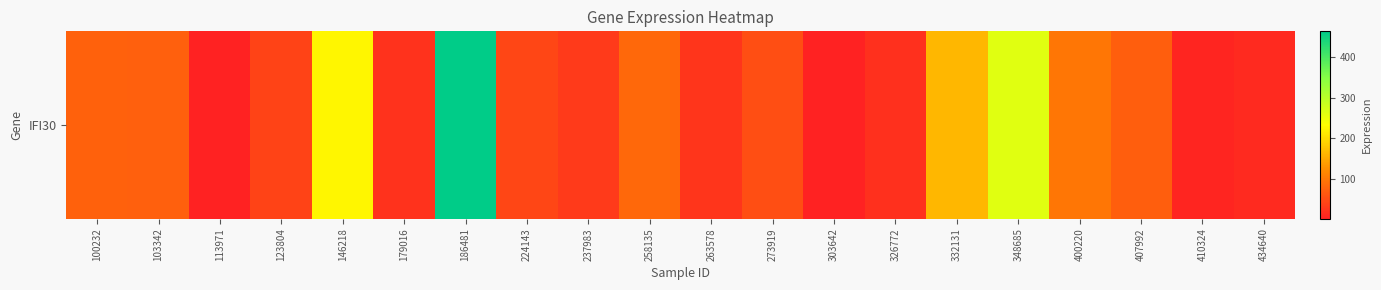

Read the value at 400220.

98.5